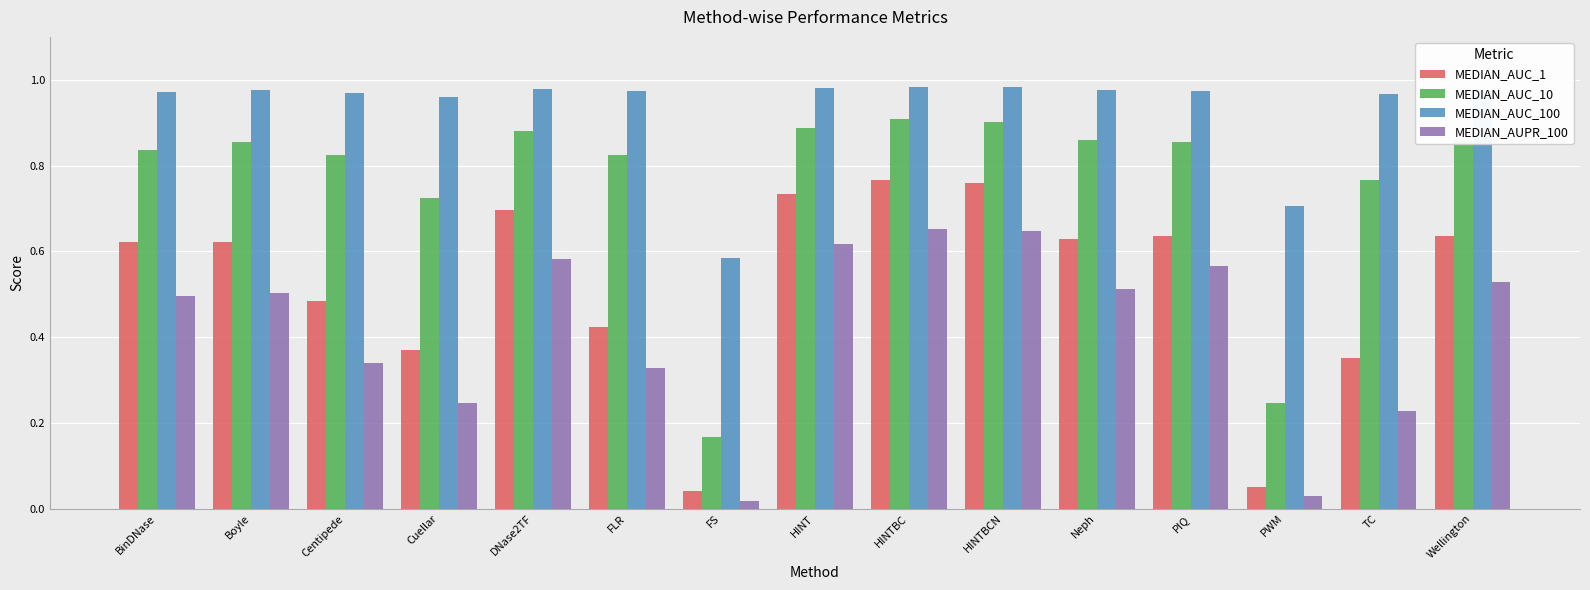

What is the sum of all MEDIAN_AUC_1 values?

7.8